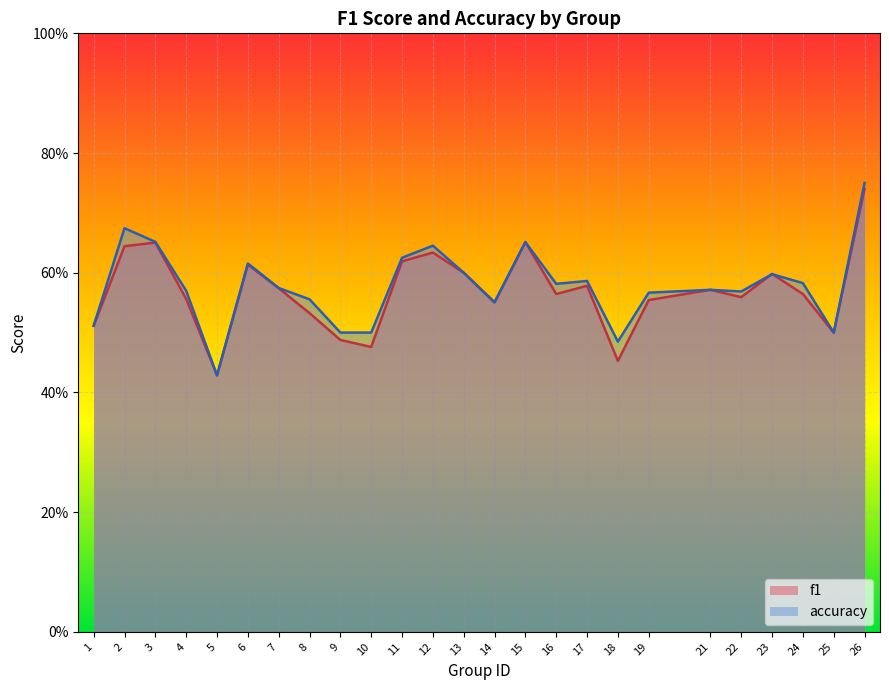

The value of accuracy at 13 is 0.6. True or false?

True